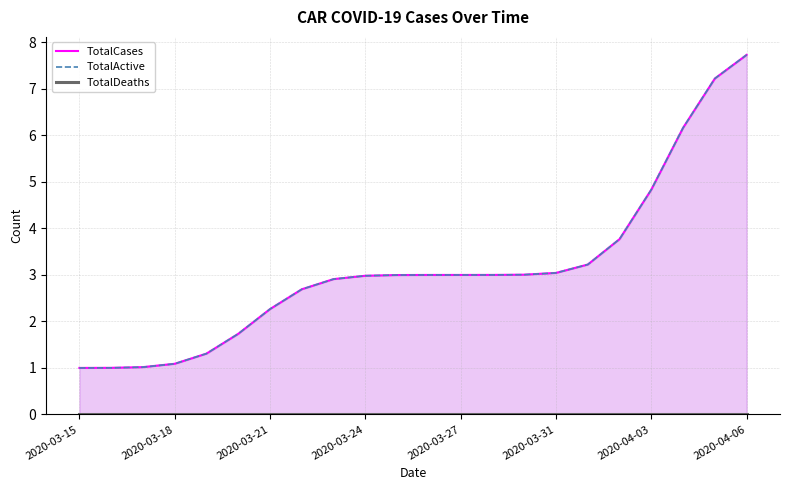

True or false: TotalDeaths and TotalCases cross at least once.

False